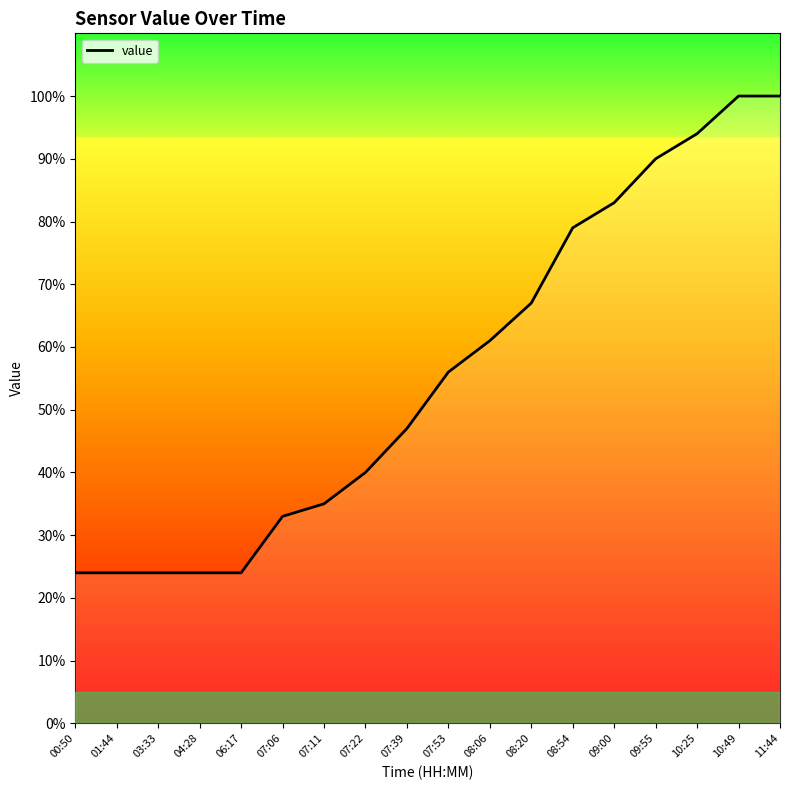

Reading right to left, list all the values displayed in this chart.

100	100	94	90	83	79	67	61	56	47	40	35	33	24	24	24	24	24